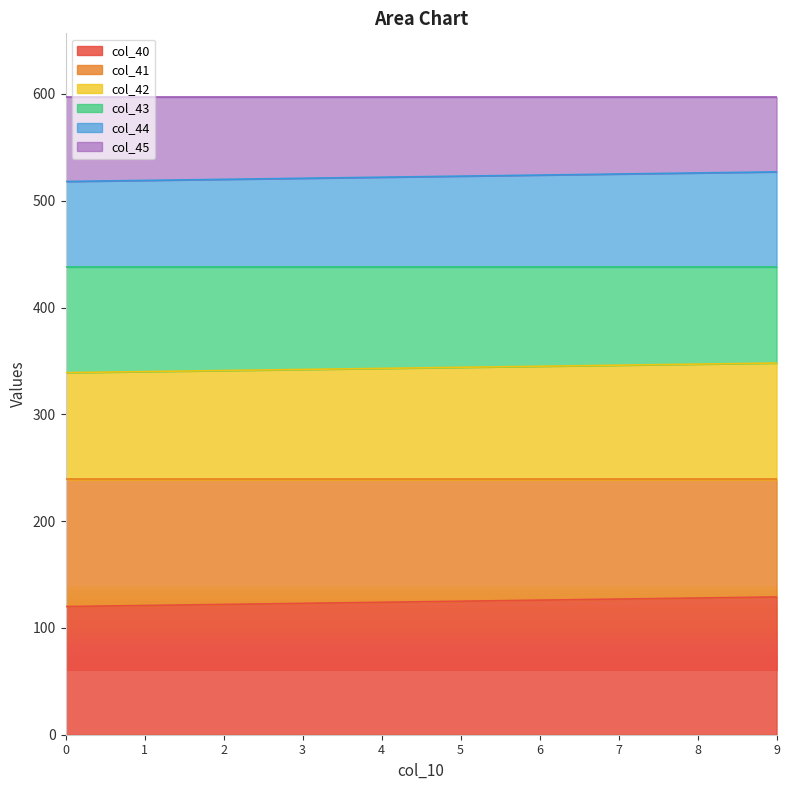

Is it true that col_40 equals 199.9 at 0?

False